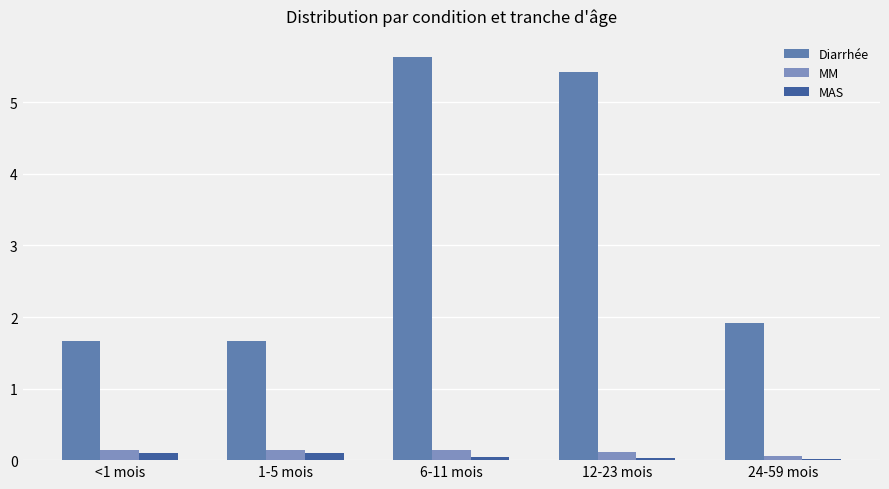

Which series has the largest range (max minus min)?

Diarrhée